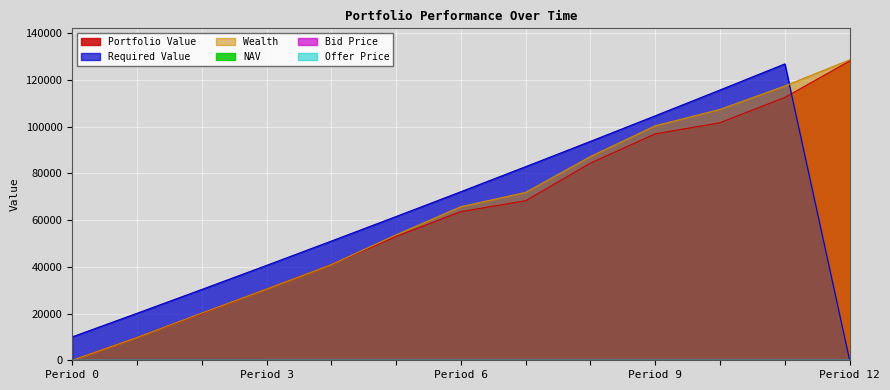

Count the number of categories in the chart.

13